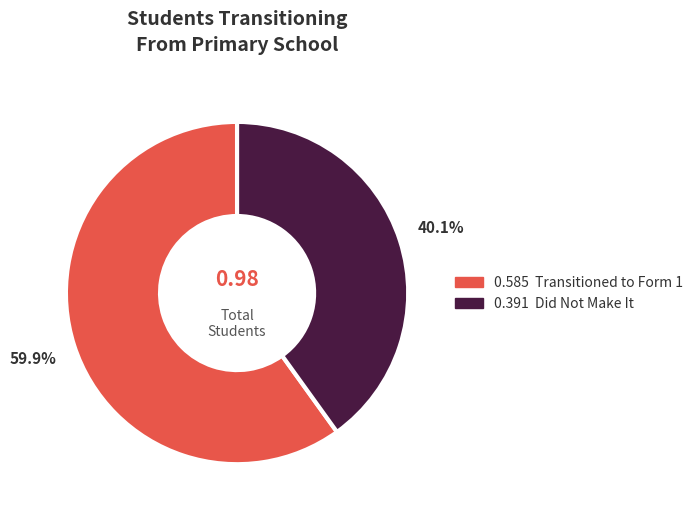

How many slices are in this pie chart?

2